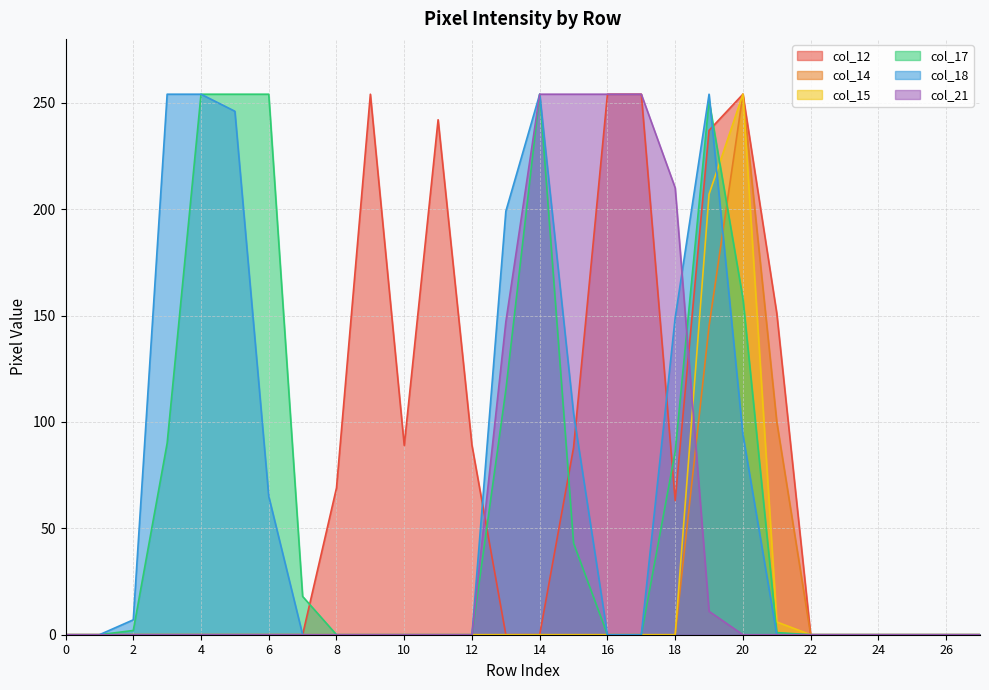

Reading right to left, list all the values displayed in this chart.

col_12: 0	0	0	0	0	0	151	254	237	63	254	254	88	0	0	89	242	89	254	69	0	0	0	0	0	0	0	0
col_14: 0	0	0	0	0	0	100	254	145	0	0	0	0	0	0	0	0	0	0	0	0	0	0	0	0	0	0	0
col_15: 0	0	0	0	0	0	6	254	207	0	0	0	0	0	0	0	0	0	0	0	0	0	0	0	0	0	0	0
col_17: 0	0	0	0	0	0	1	158	251	86	0	0	43	254	115	0	0	0	0	0	18	254	254	254	90	2	0	0
col_18: 0	0	0	0	0	0	0	94	254	149	0	0	104	254	199	0	0	0	0	0	0	65	246	254	254	7	0	0
col_21: 0	0	0	0	0	0	0	0	11	210	254	254	254	254	147	0	0	0	0	0	0	0	0	0	0	0	0	0